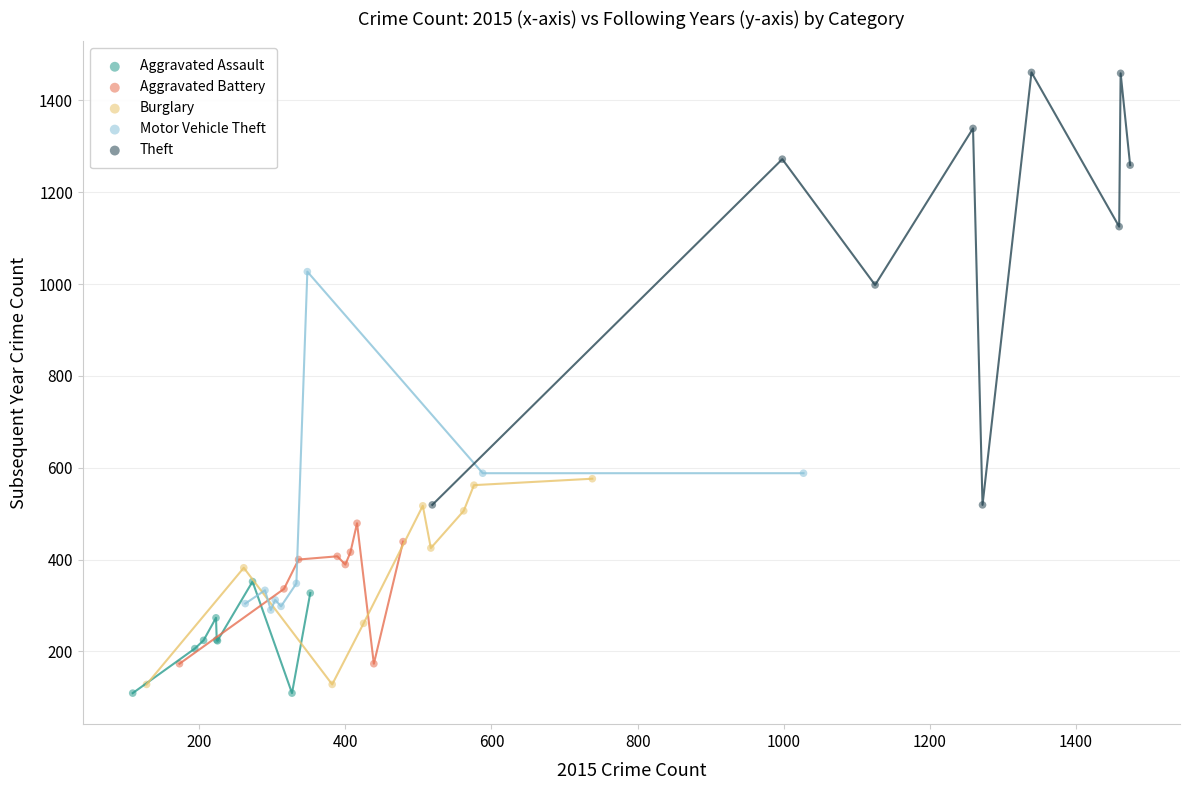

What are all the series names shown in the legend?

Aggravated Assault, Aggravated Battery, Burglary, Motor Vehicle Theft, Theft